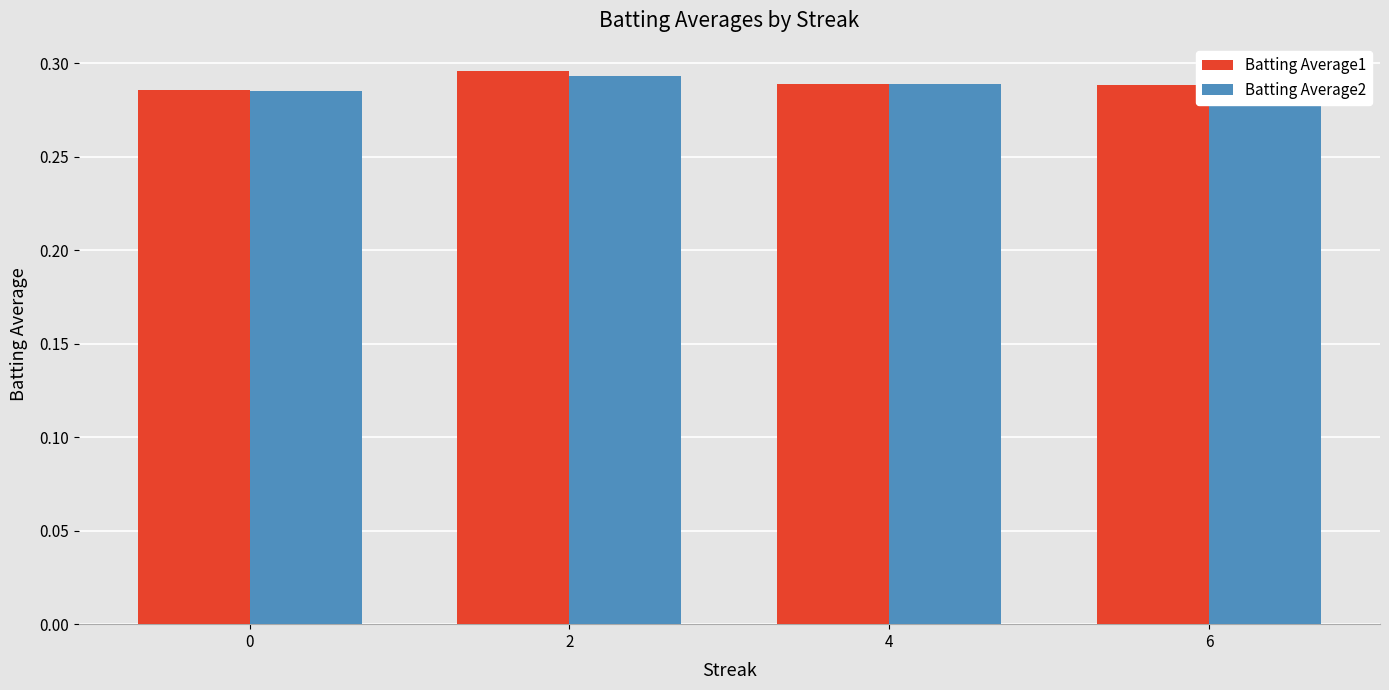

What is the sum of all Batting Average1 values?

1.2